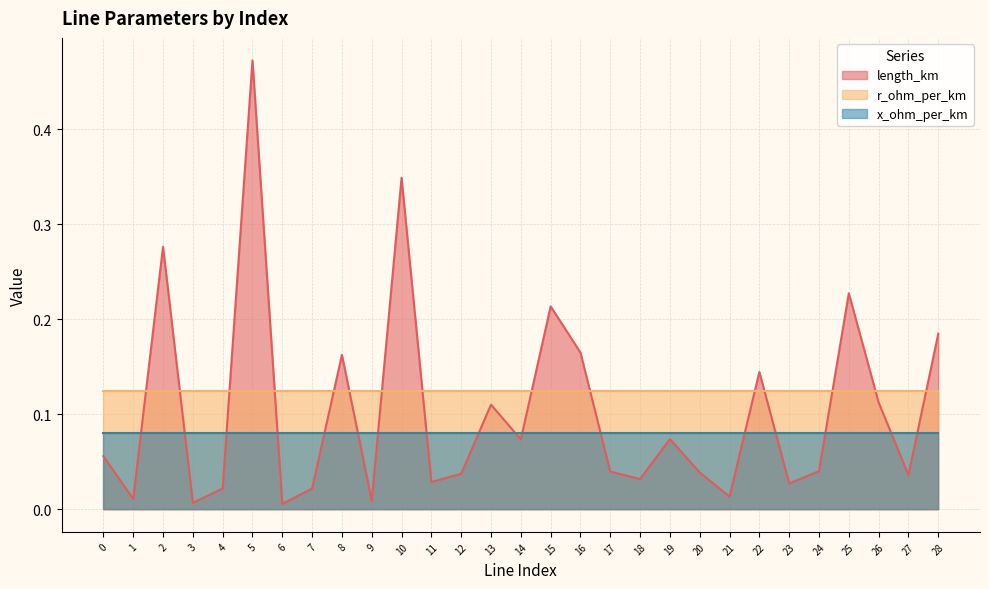

True or false: r_ohm_per_km has a value of 0.1 at 17.

False